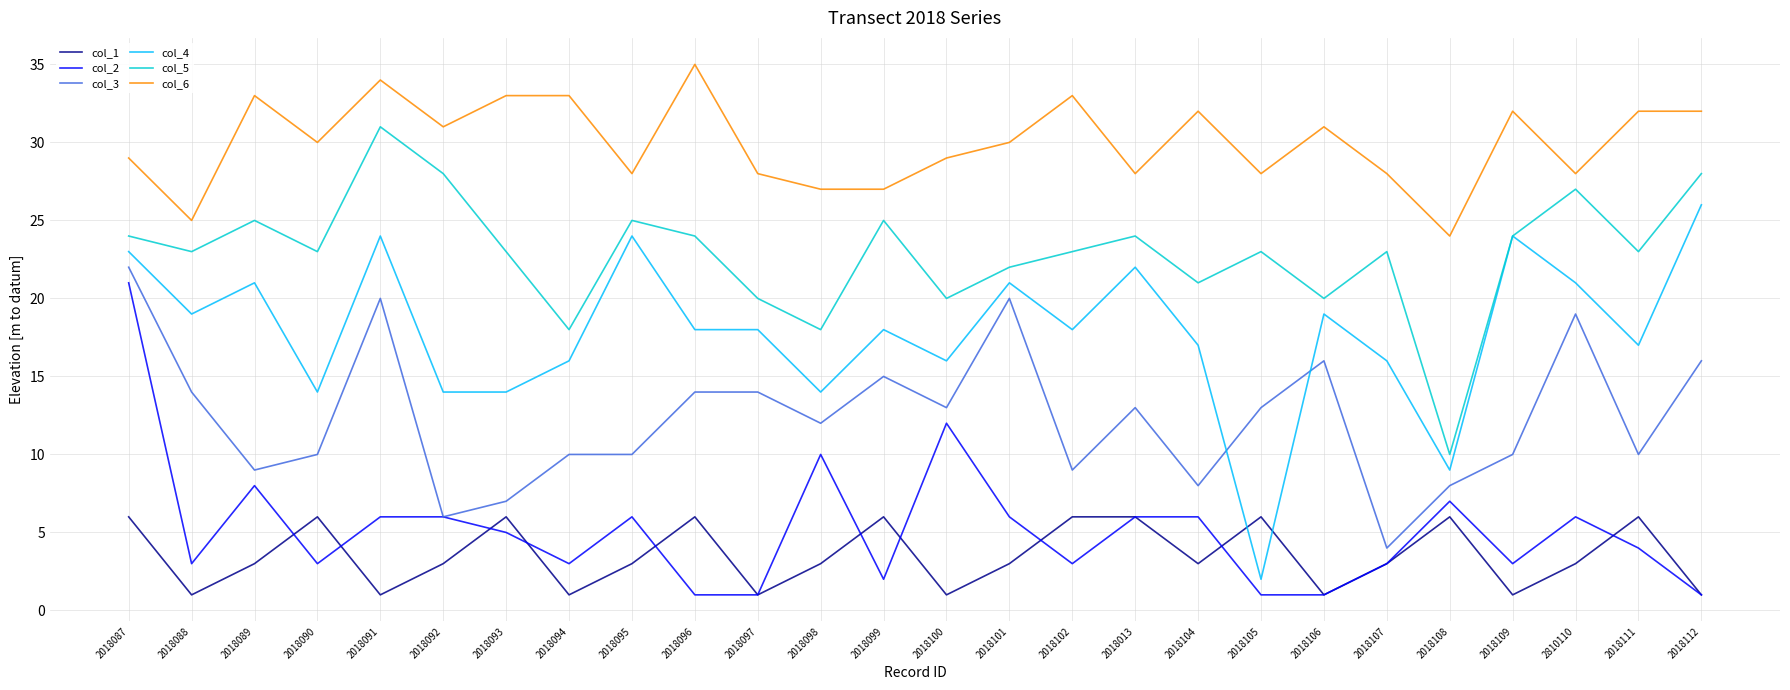

Read the col_5 value at 2018104, to the nearest 5.

20